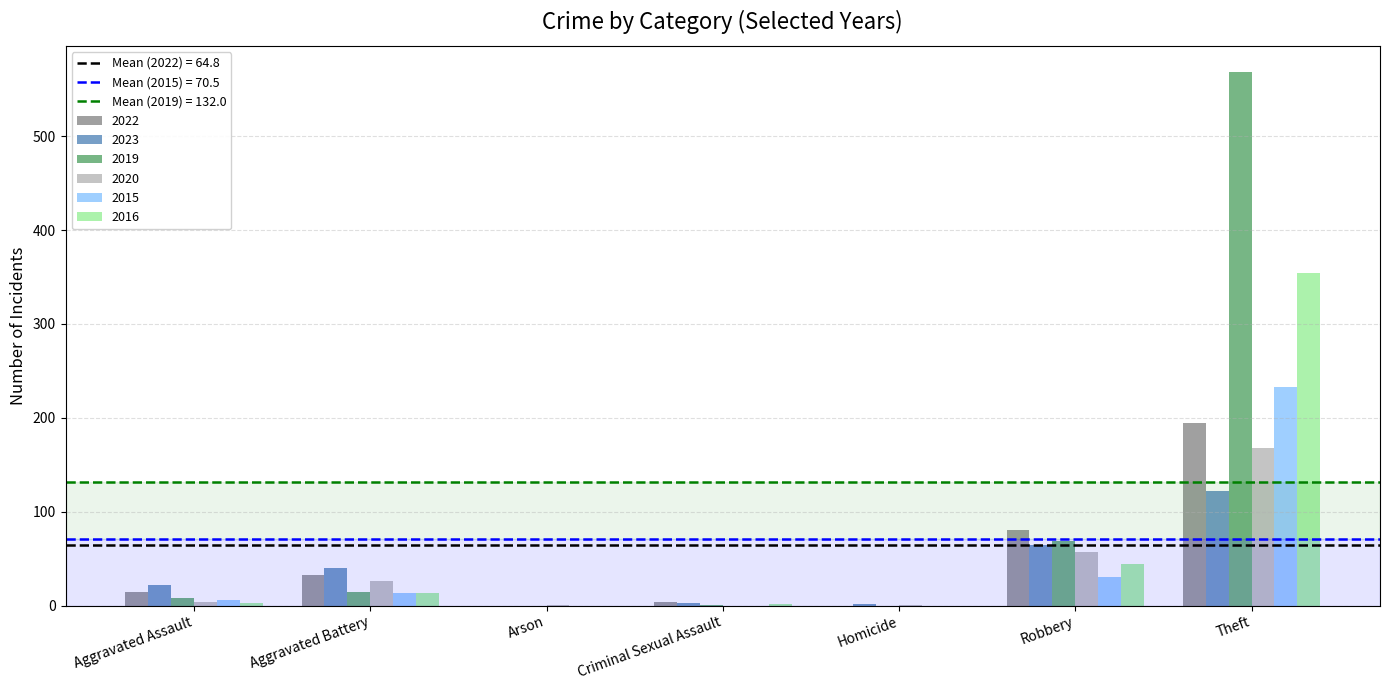

What is the sum of all 2015 values?

282